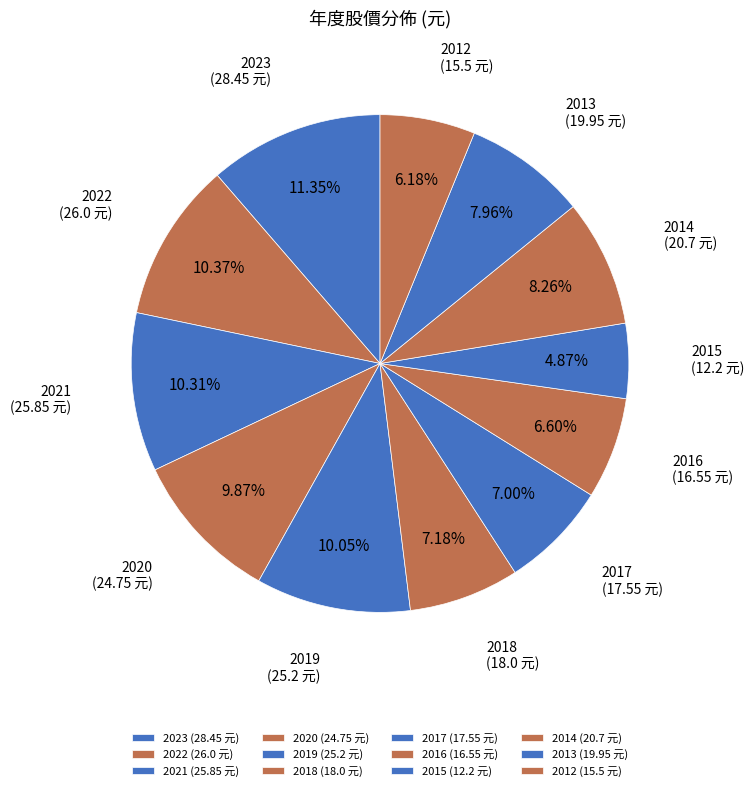

Between 2017 and 2013, which is larger?

2013